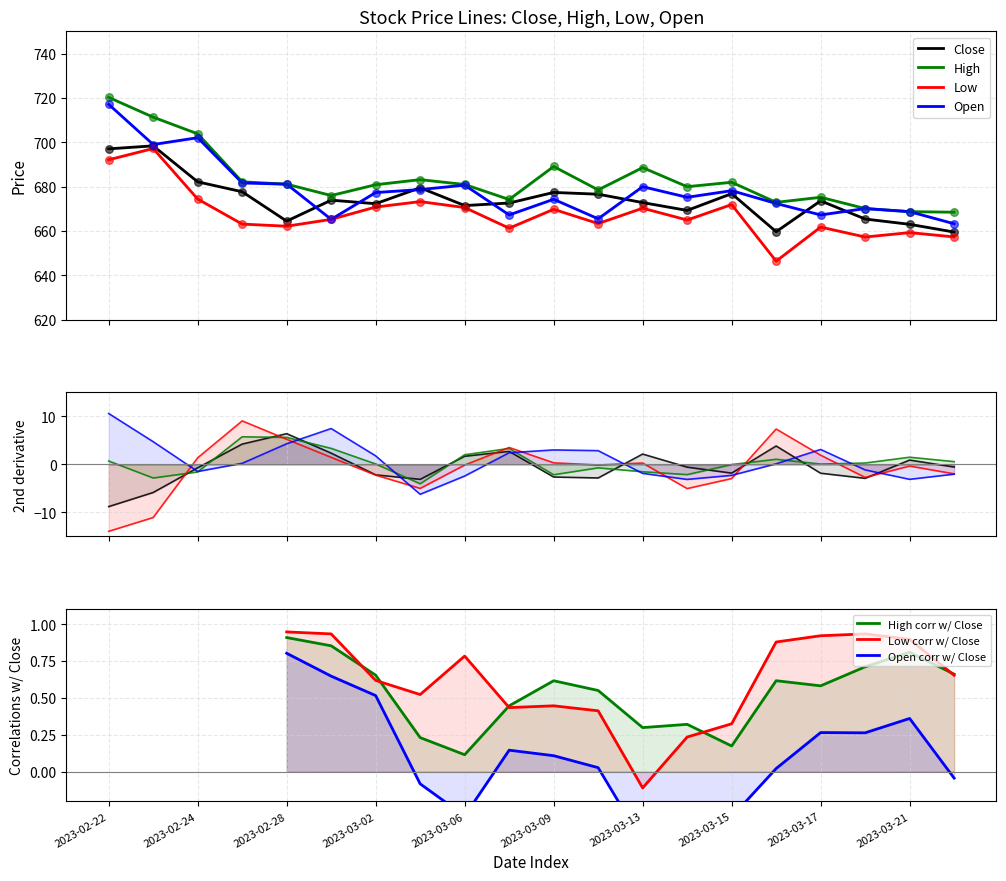

Which series reaches the minimum Y coordinate?

Low